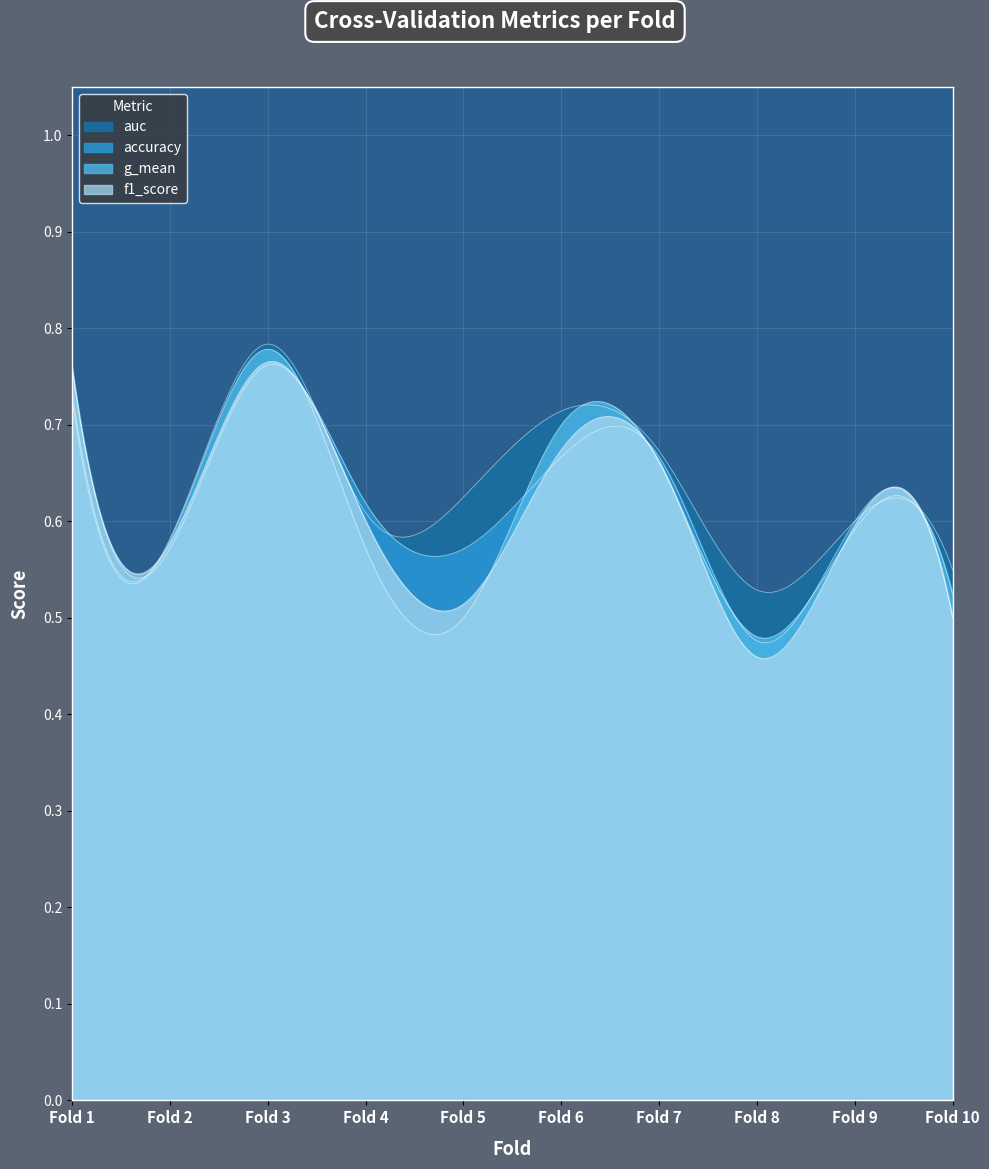

The value of g_mean at 6 is 1.1. True or false?

False